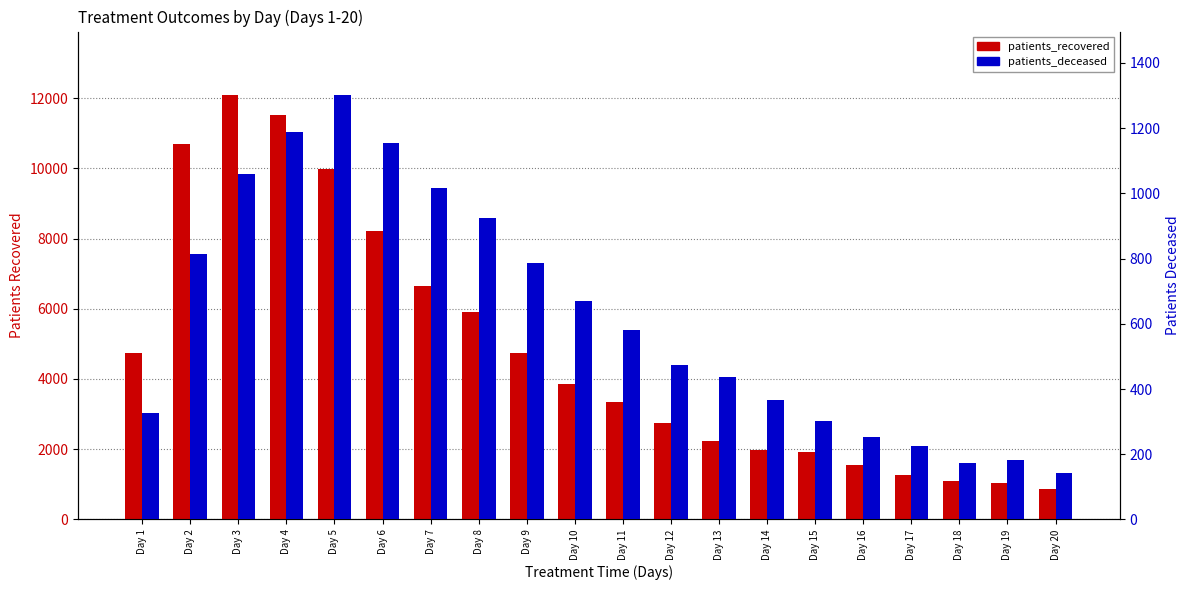

What is the difference between the maximum and minimum values in the patients_deceased series?

1159